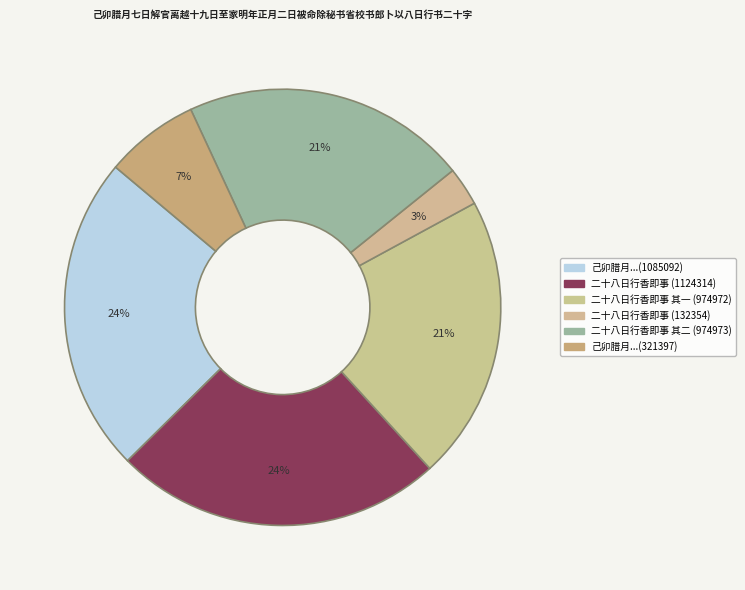

Which has a higher value, 二十八日行香即事 其一 (974972) or 二十八日行香即事 (132354)?

二十八日行香即事 其一 (974972)